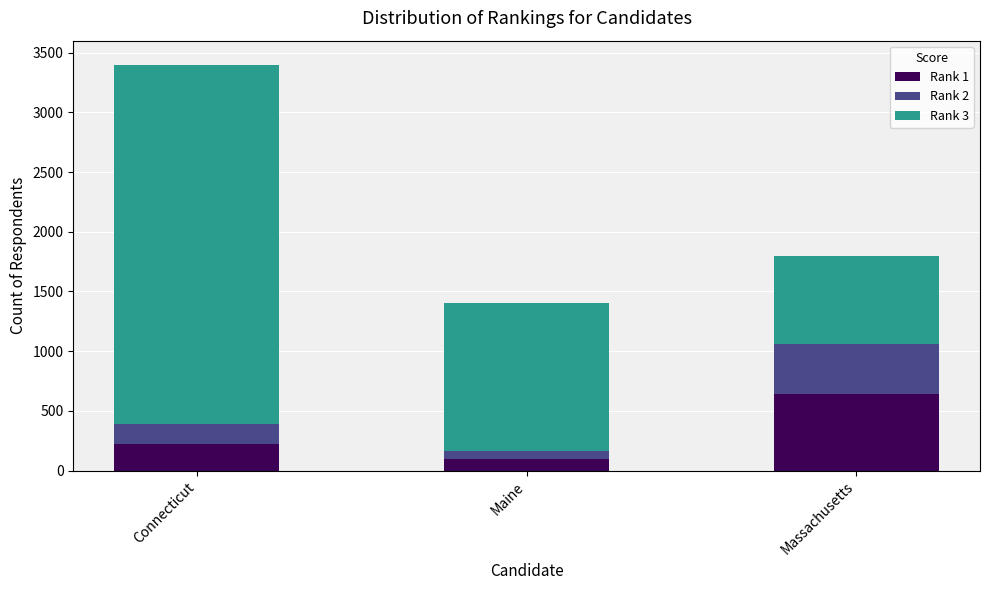

How many series are shown in this chart?

3